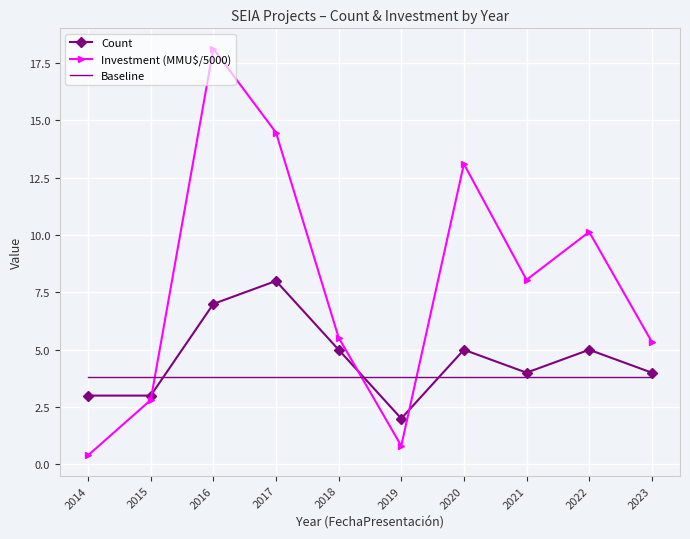

What is the total value across all series at 2021?

15.8